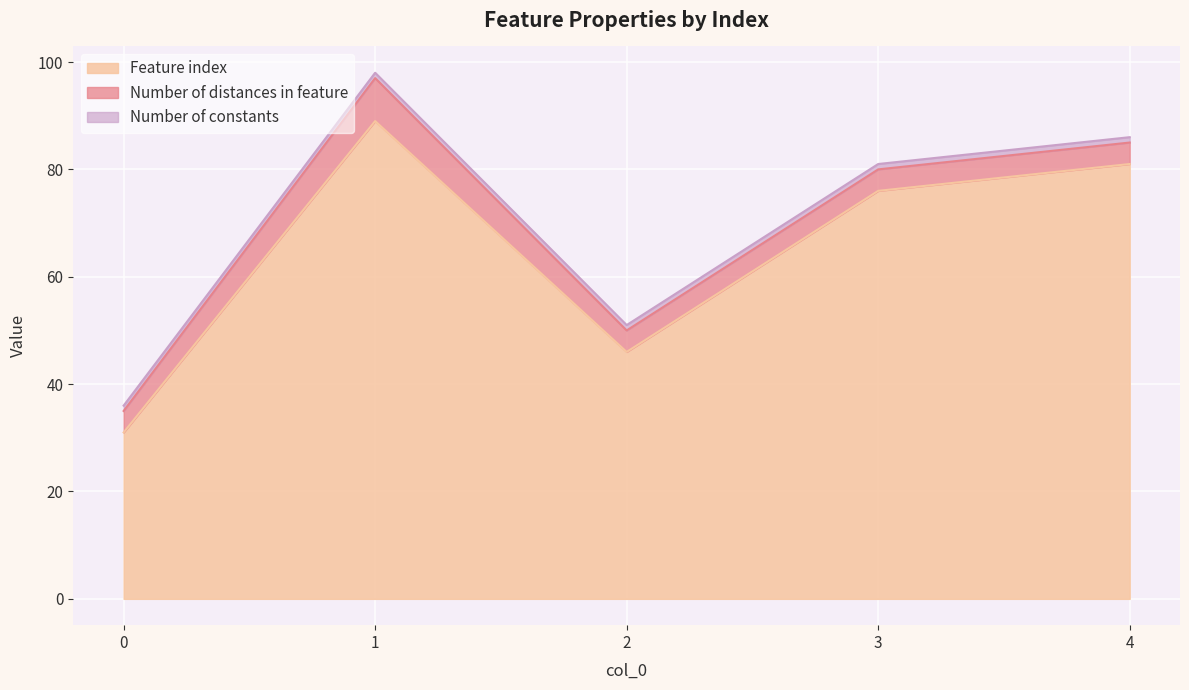

List the labels in order of Number of constants value, largest first.

0, 1, 2, 3, 4